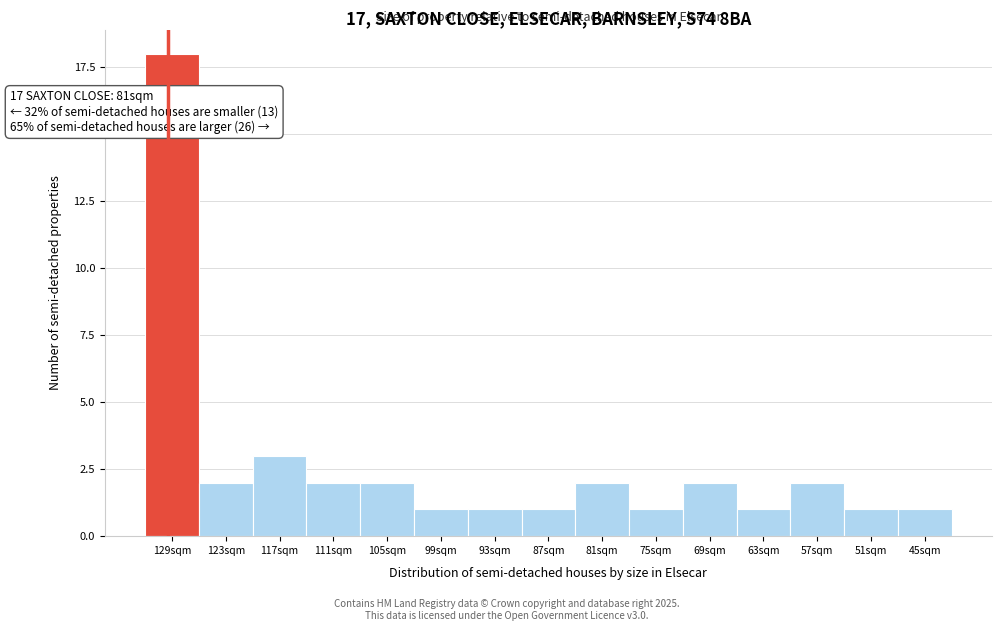

Reading left to right, transcribe all the data shown in this chart.

129sqm=18	123sqm=2	117sqm=3	111sqm=2	105sqm=2	99sqm=1	93sqm=1	87sqm=1	81sqm=2	75sqm=1	69sqm=2	63sqm=1	57sqm=2	51sqm=1	45sqm=1